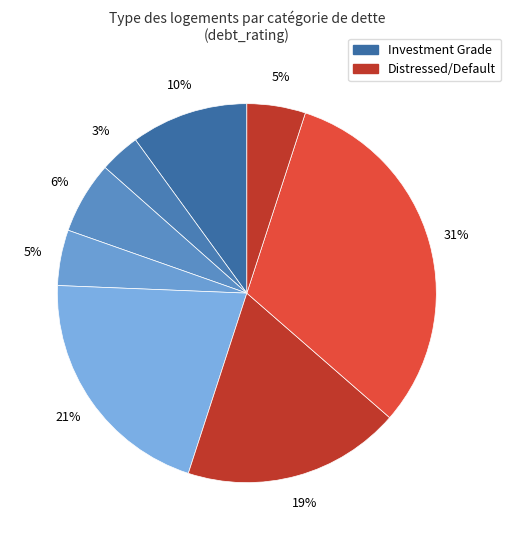

How many slices are in this pie chart?

8